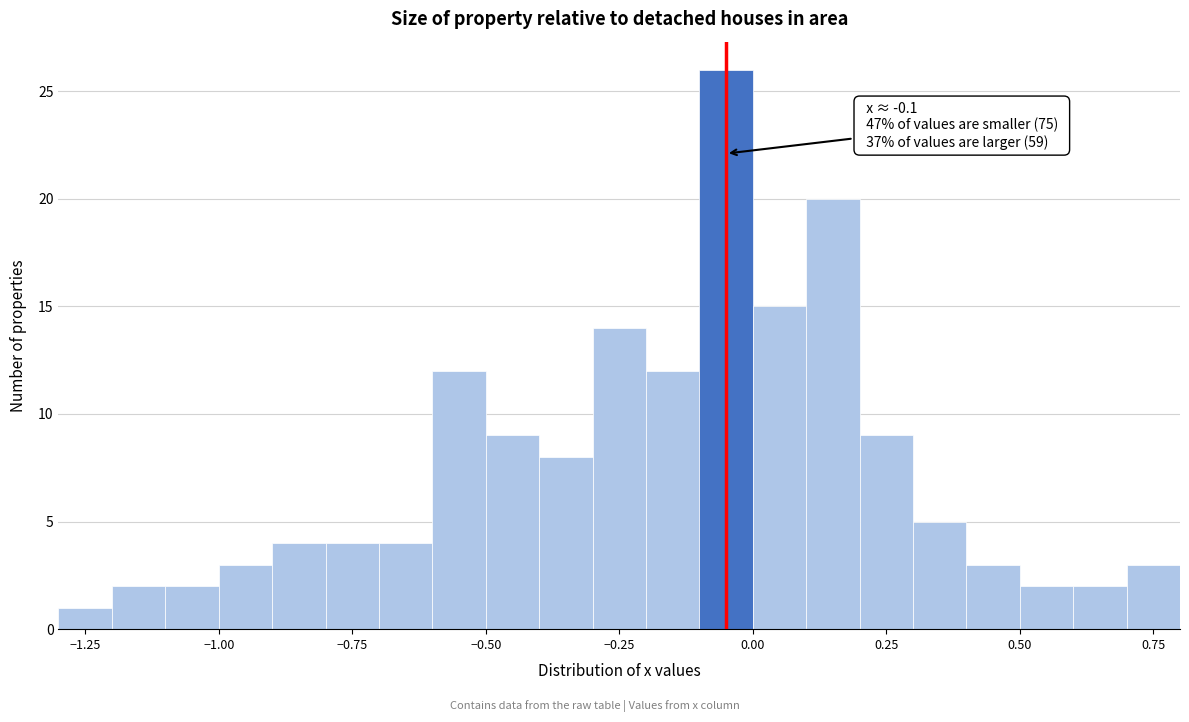

Around what value on the x-axis is the tallest bar? Give the approximate position of its centre, as read against the axis.

-0.05